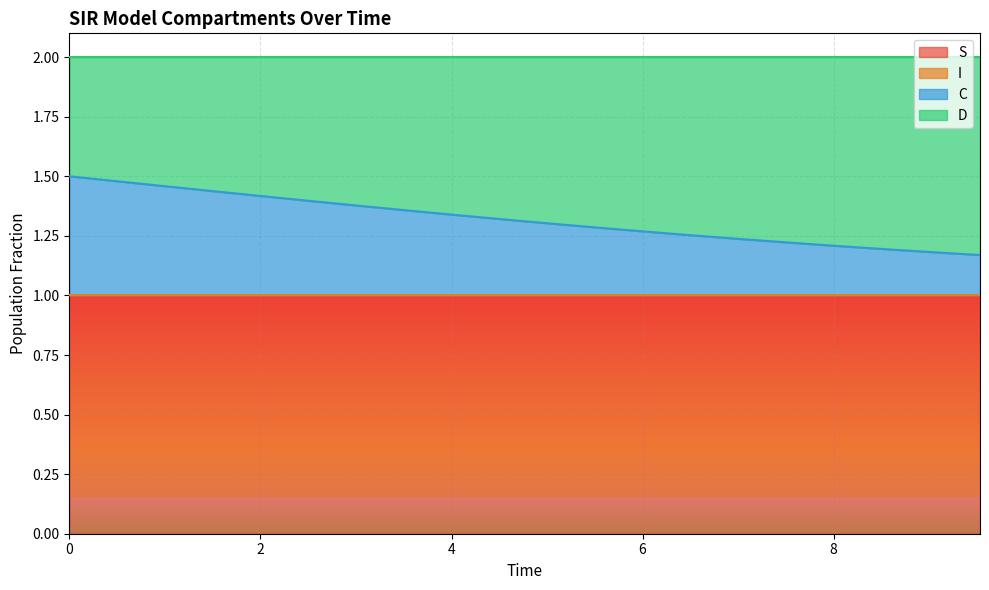

What is the highest value of the S series?

1.0